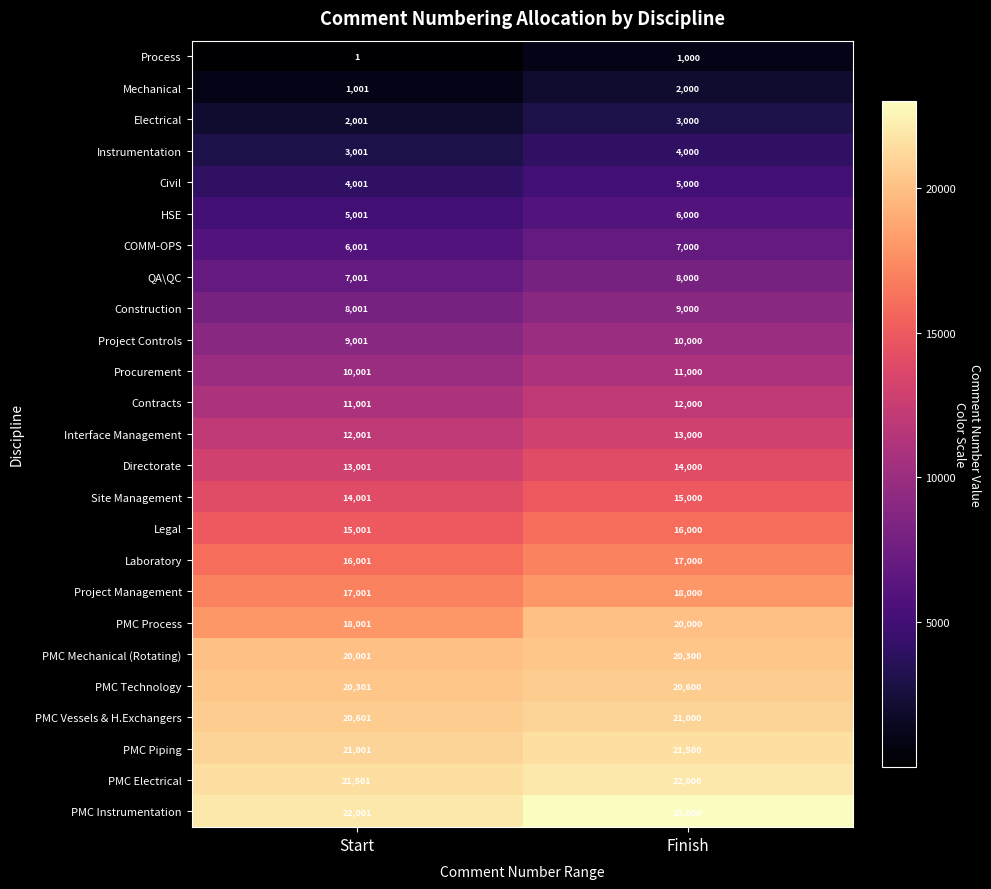

List the series in order of their peak value, lowest first.

Process, Mechanical, Electrical, Instrumentation, Civil, HSE, COMM-OPS, QA\QC, Construction, Project Controls, Procurement, Contracts, Interface Management, Directorate, Site Management, Legal, Laboratory, Project Management, PMC Process, PMC Mechanical (Rotating), PMC Technology, PMC Vessels & H.Exchangers, PMC Piping, PMC Electrical, PMC Instrumentation